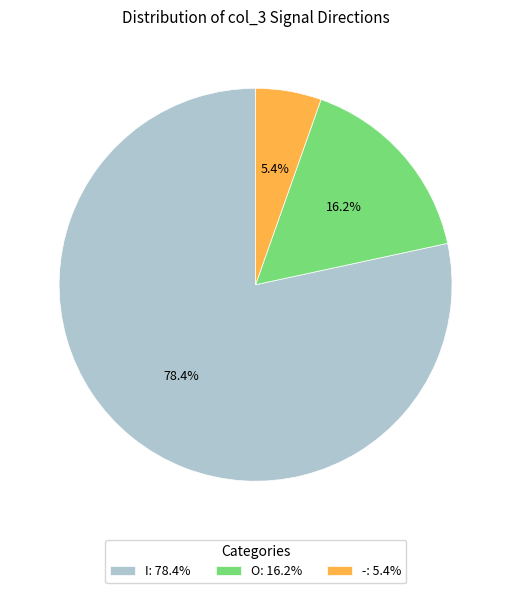

How many slices are in this pie chart?

3